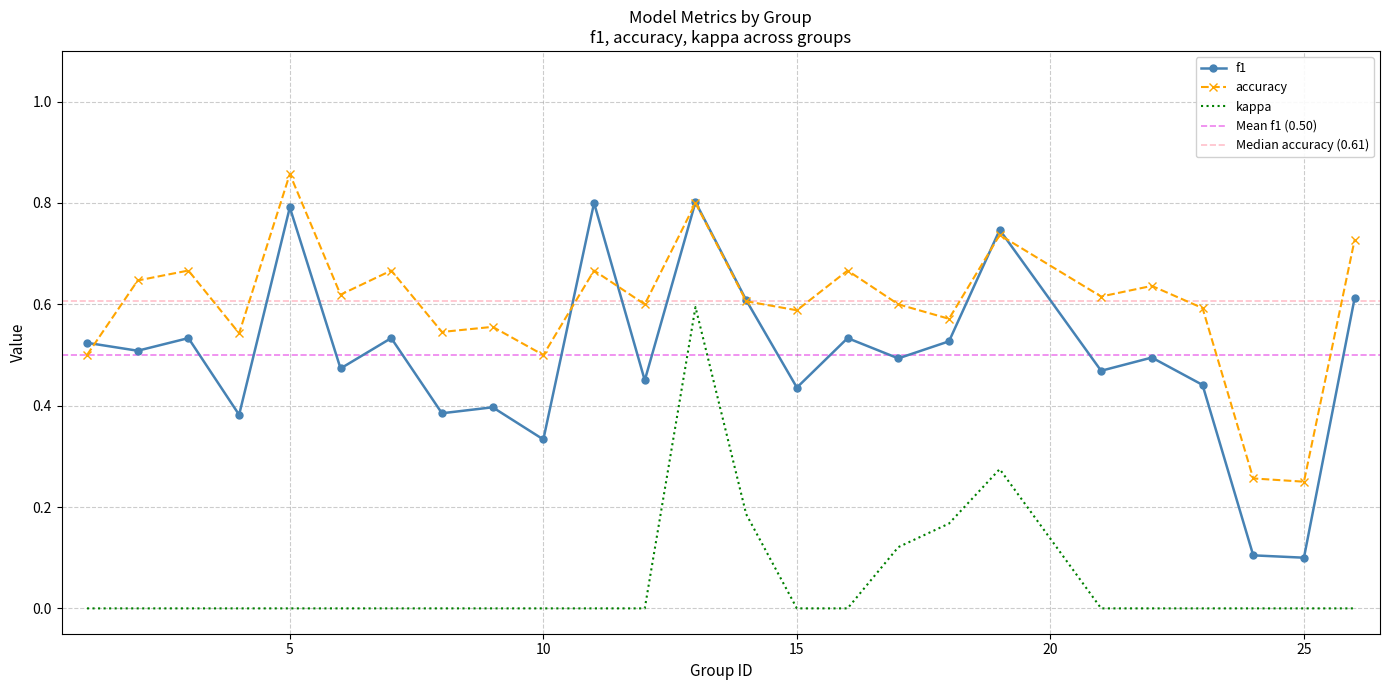

At which category does f1 reach its first local peak?

3